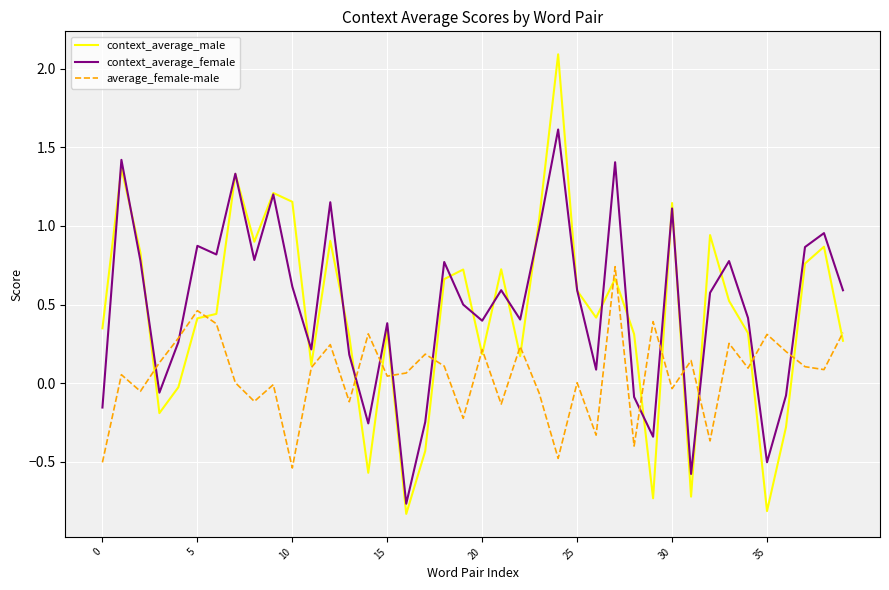

Rank the series by their maximum value, from lowest to highest.

average_female-male, context_average_female, context_average_male